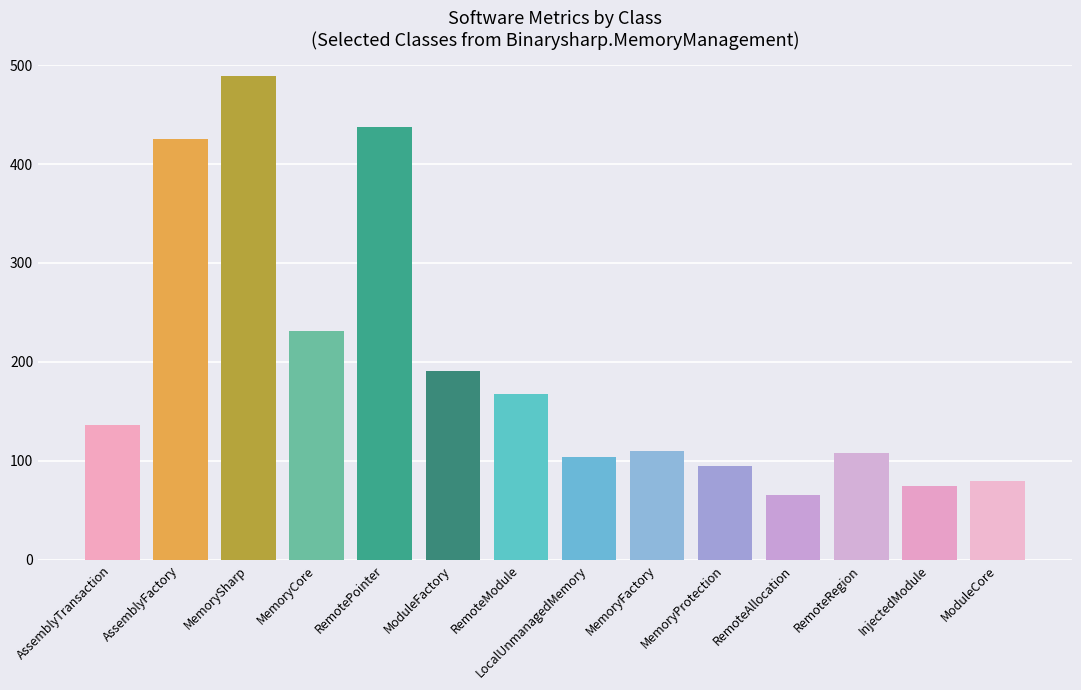

What is the label of the 4th bar from the left?

MemoryCore